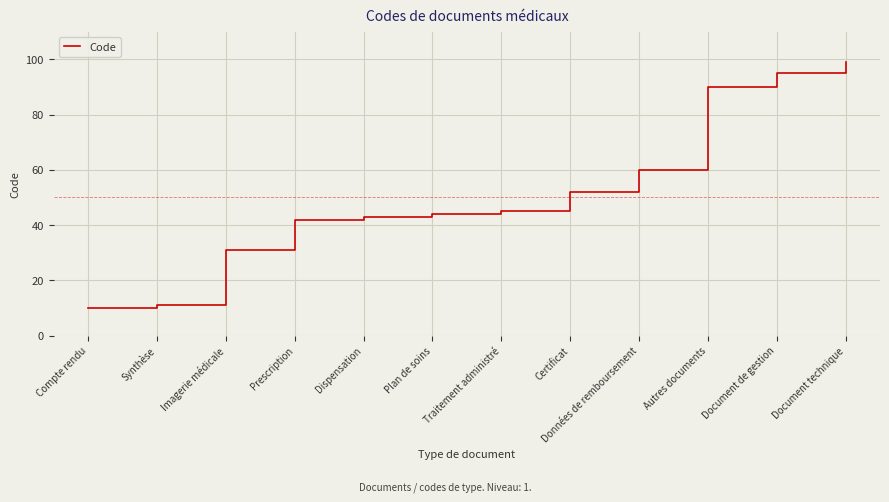

Where is the data nearest to the value 54?

Certificat